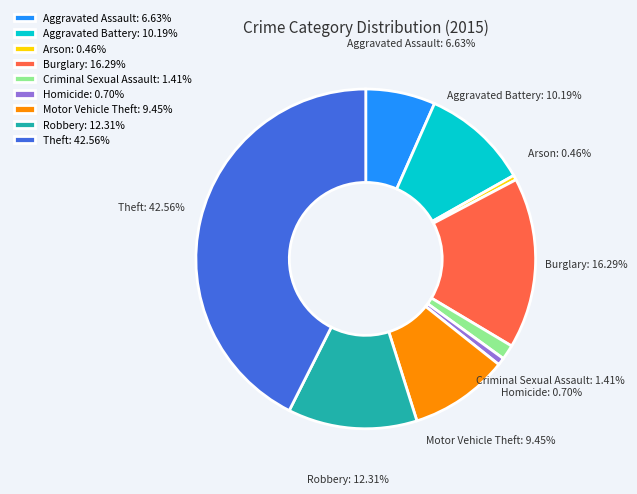

Which category has the biggest portion of the pie?

Theft